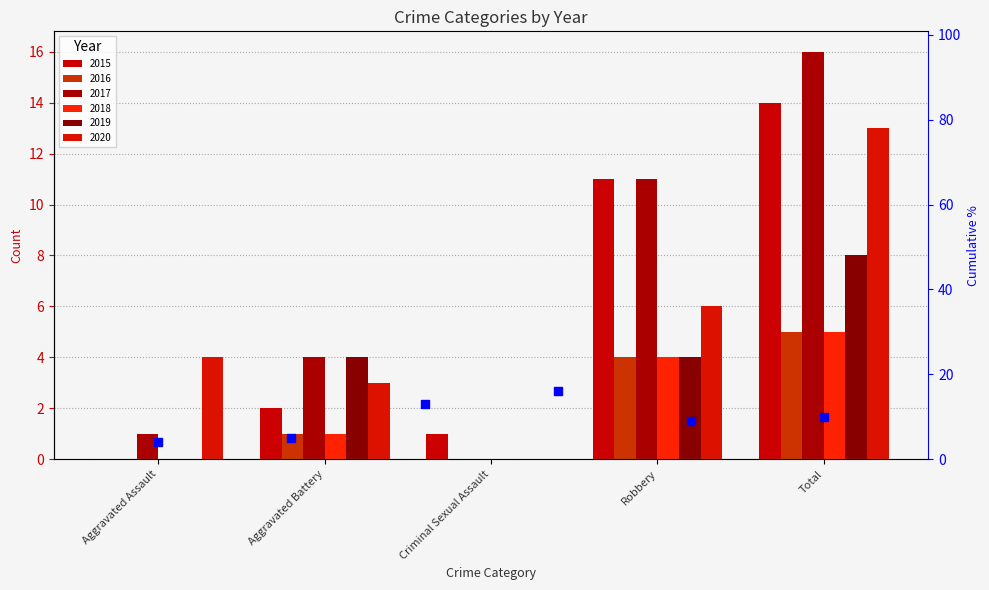

What is the change in value from Aggravated Assault to Aggravated Battery?

+1